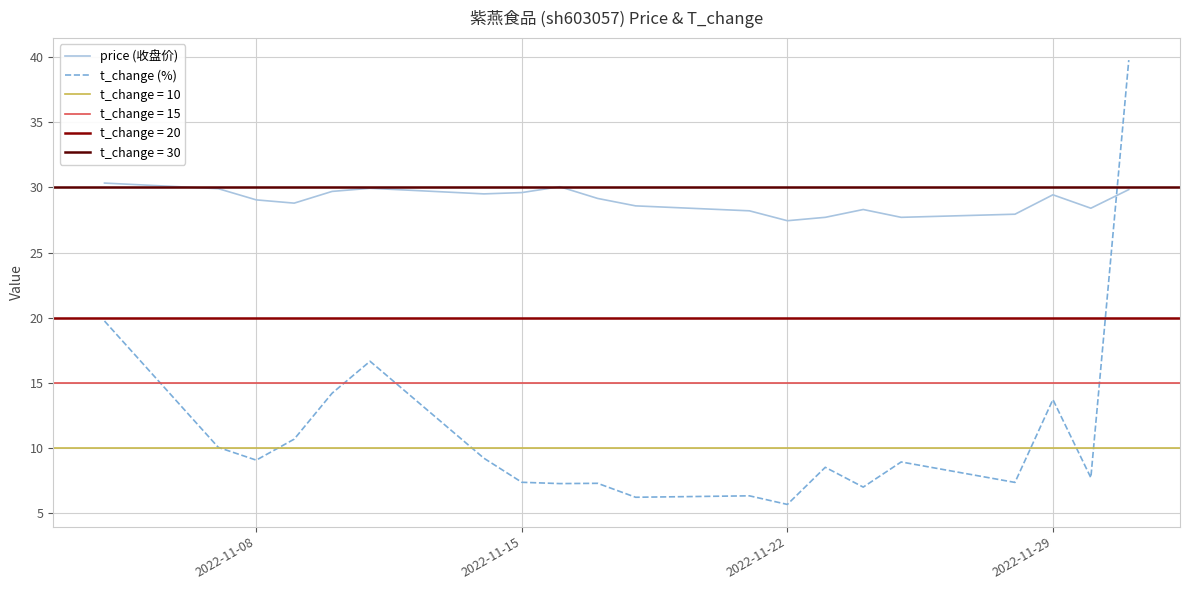

Which series ends up on top after the final intersection of price (收盘价) and t_change (%)?

t_change (%)